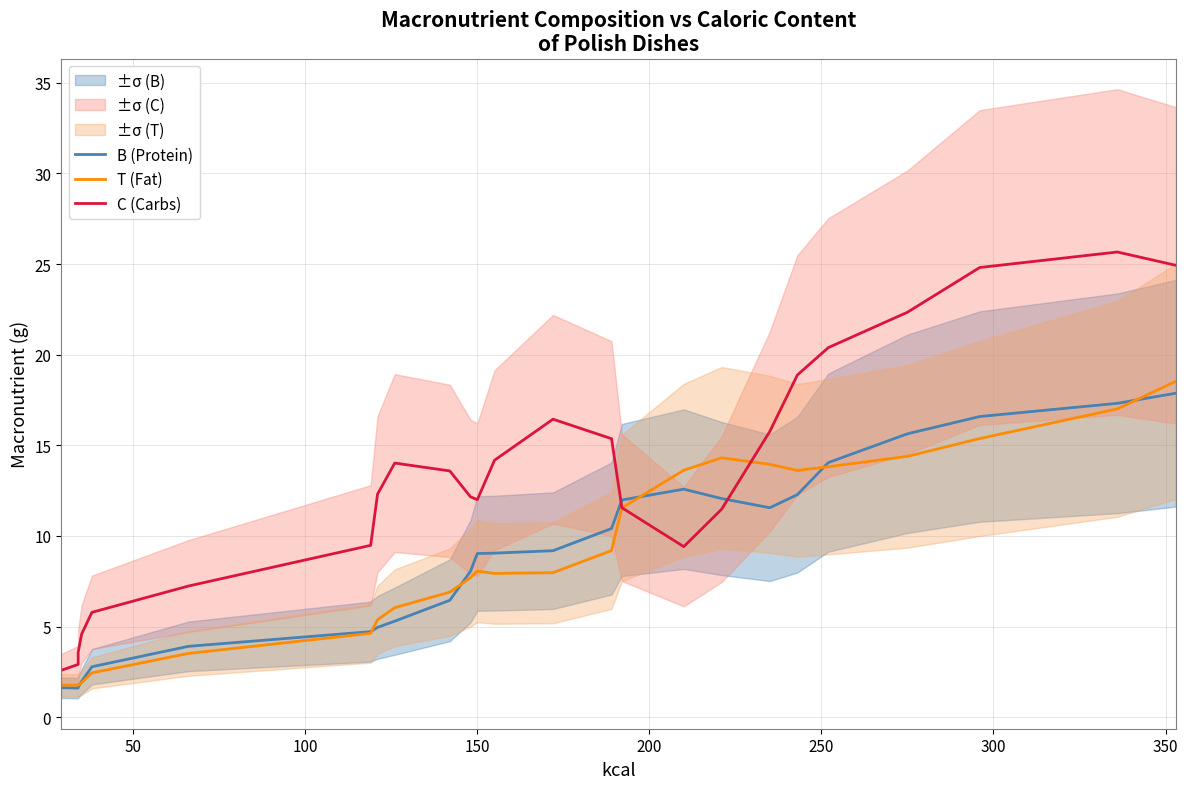

Which series ends up on top after the final intersection of C (Carbs) and T (Fat)?

C (Carbs)